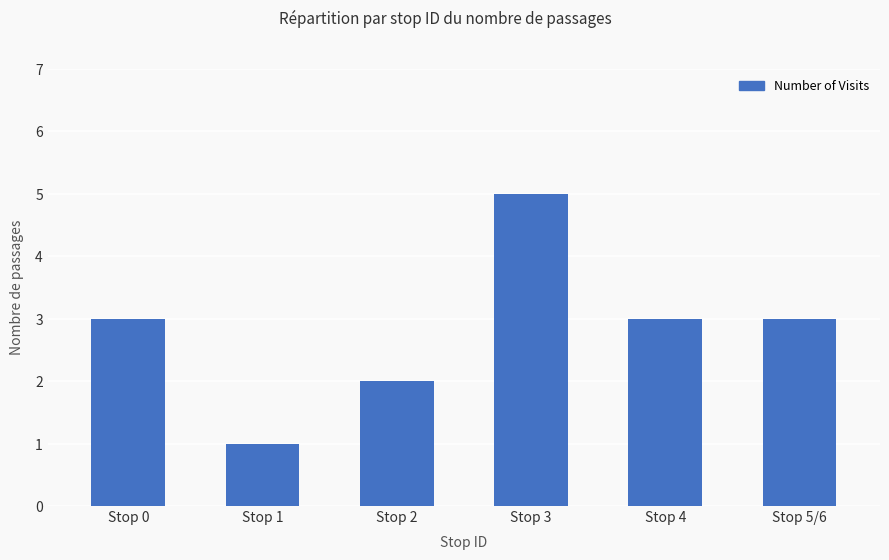

What is the label of the 2nd bar from the left?

Stop 1